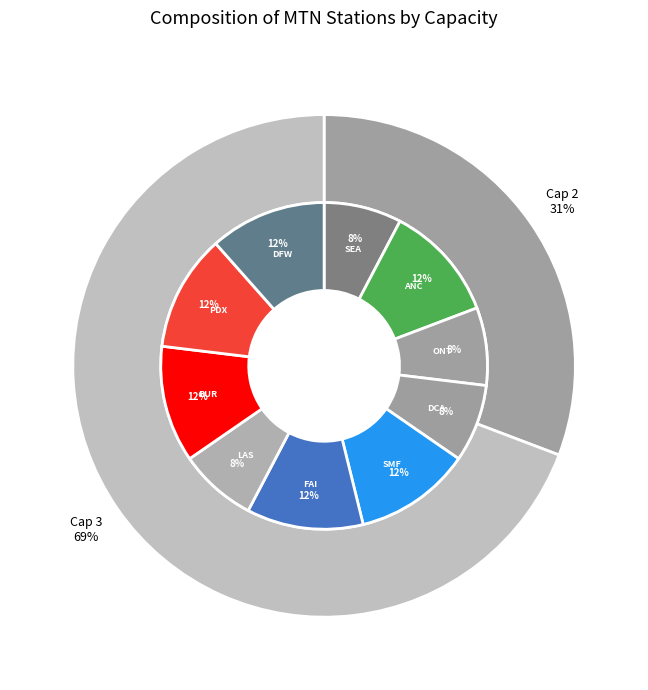

How many segments does this pie chart have?

10